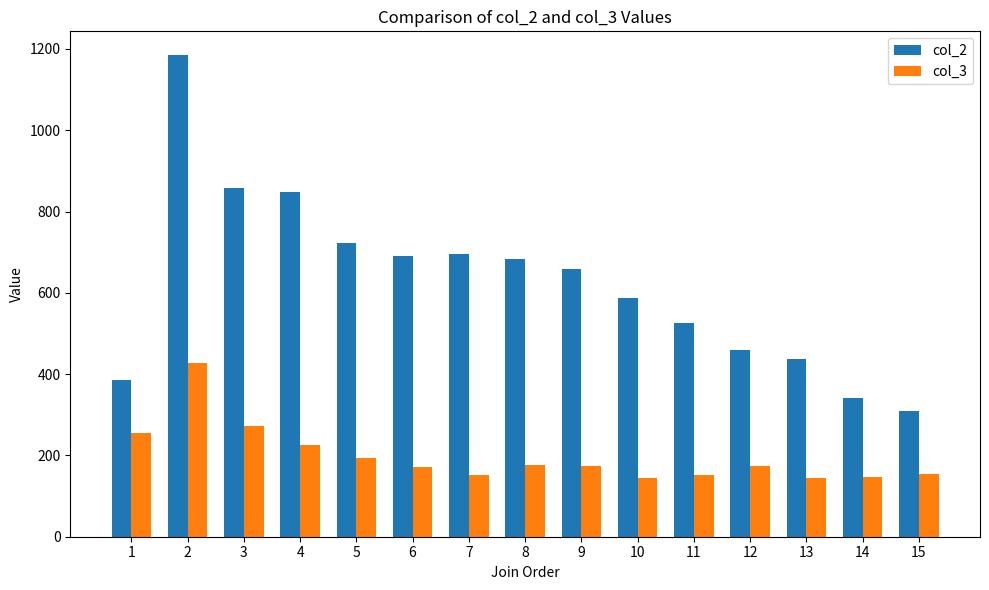

What is the minimum value shown in the chart?

145